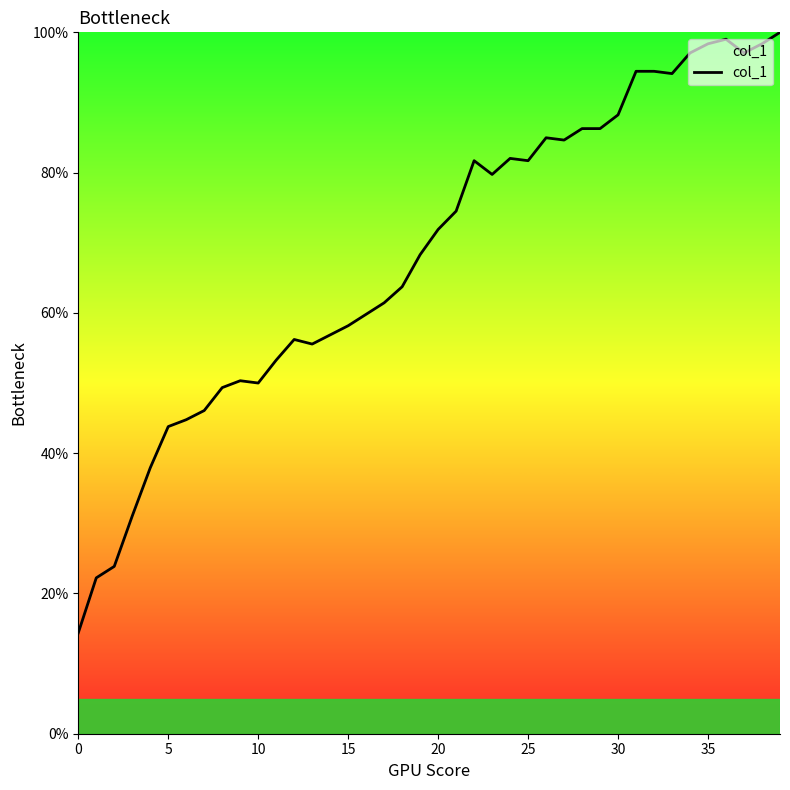

How many series are shown in this chart?

1